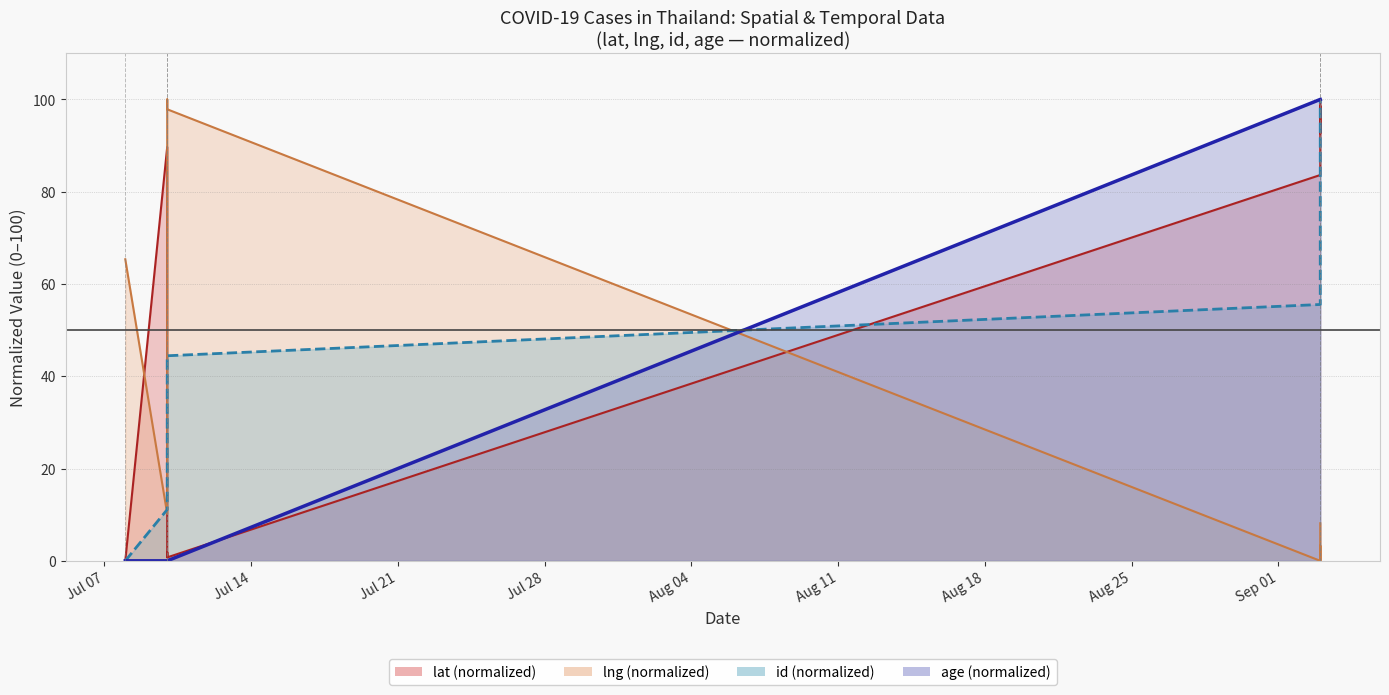

At which category is the sum across all series the highest?

2020-09-03